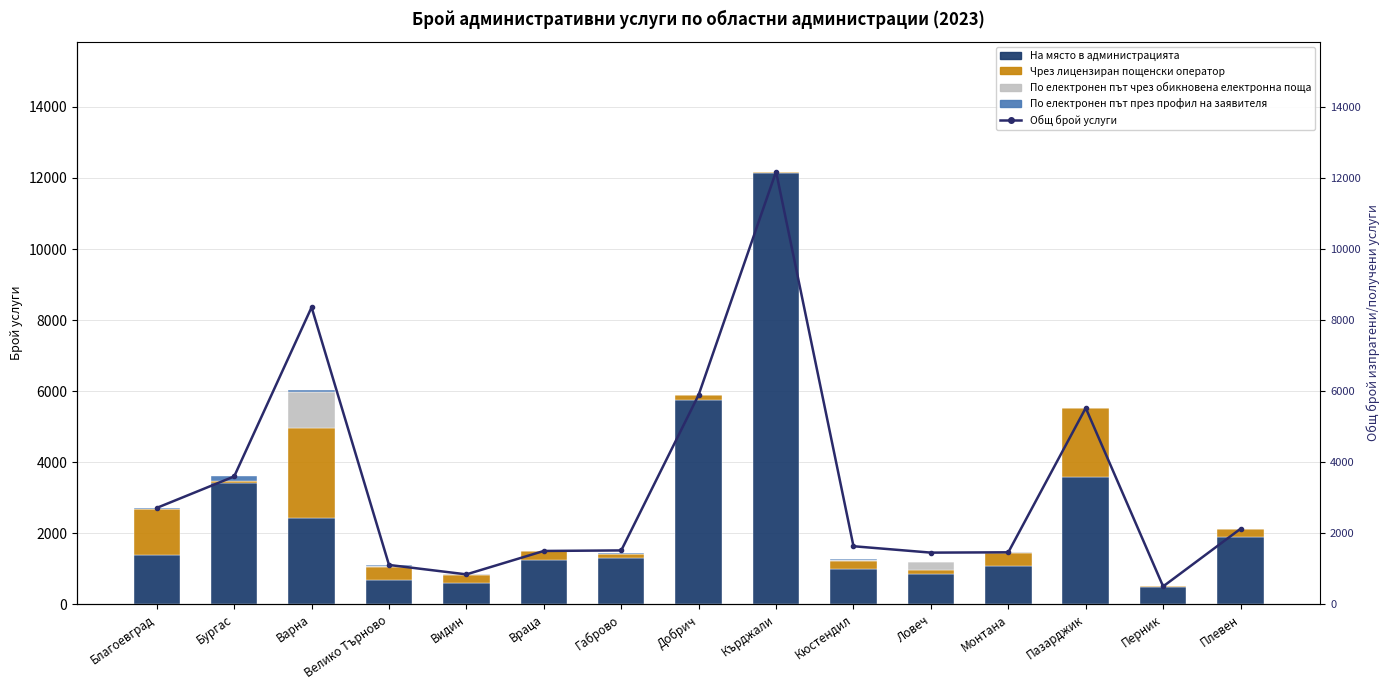

What are all the series names shown in the legend?

На място в администрацията, Чрез лицензиран пощенски оператор, По електронен път чрез обикновена електронна поща, По електронен път през профил на заявителя, Общ брой услуги